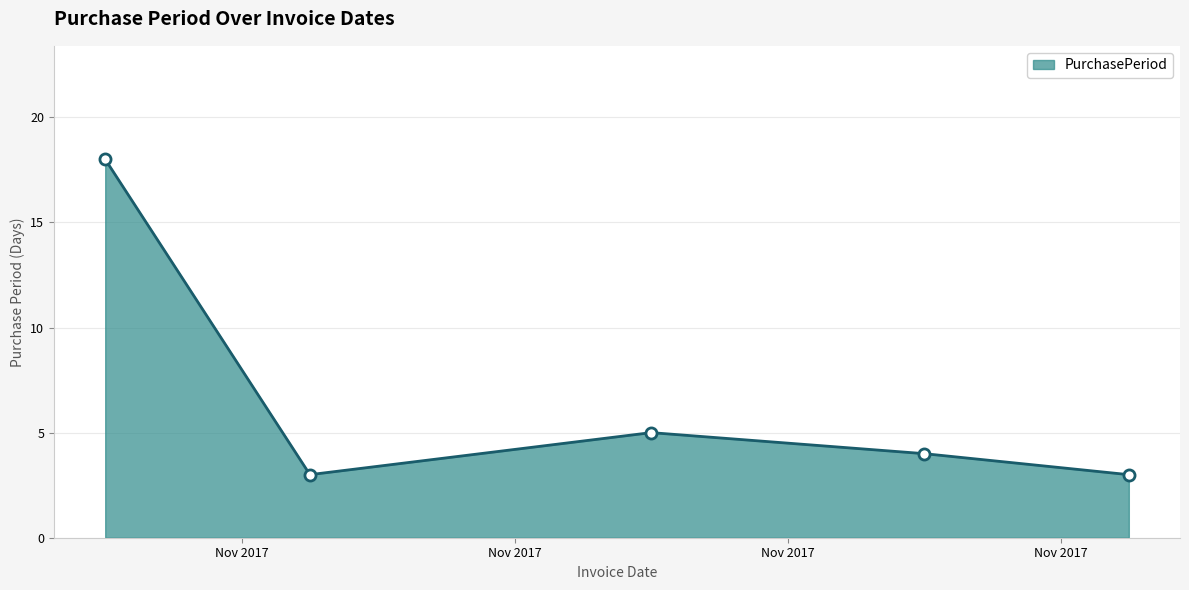

True or false: the data has more than 2 interior local peaks.

False